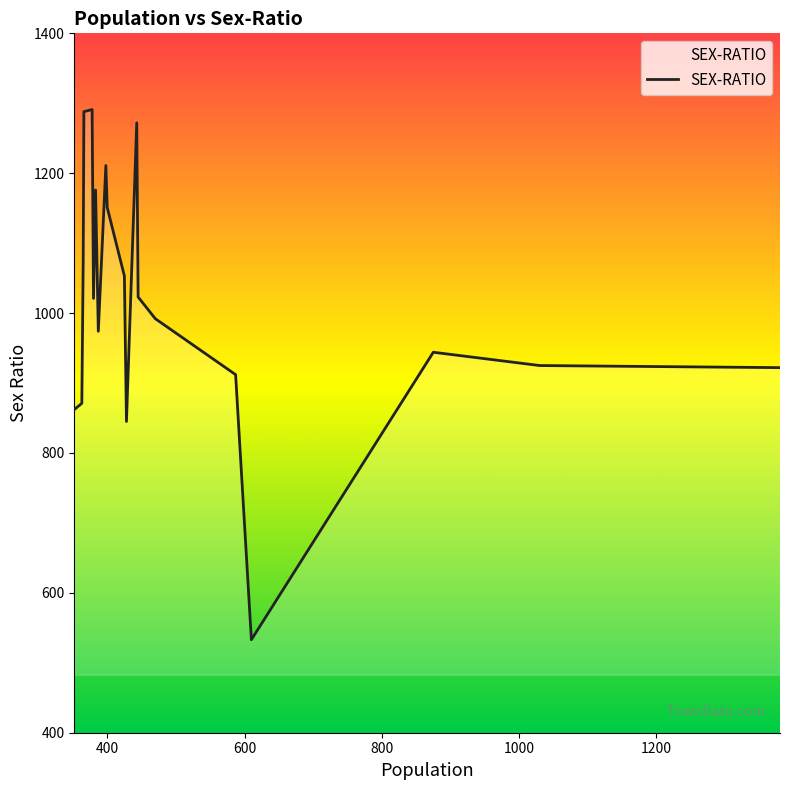

What is the greatest value displayed?

1291